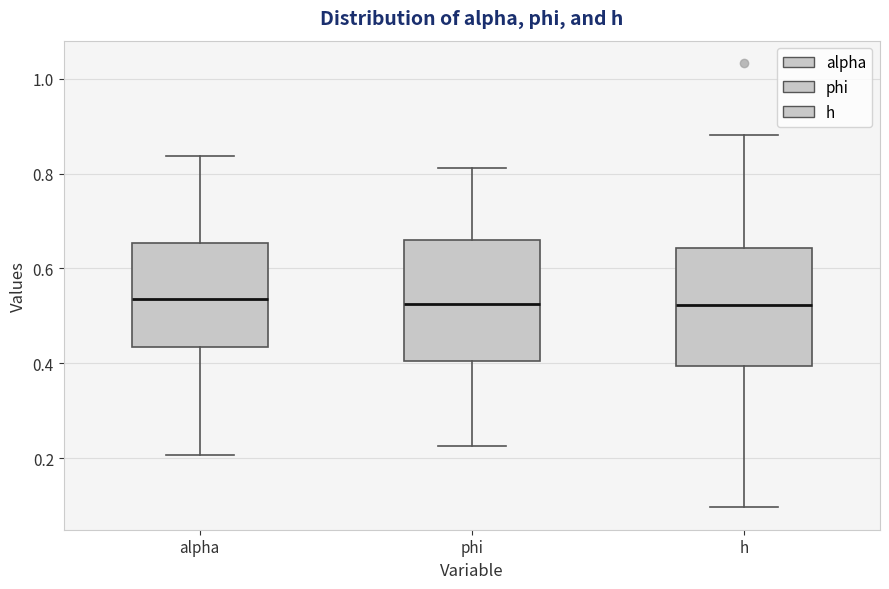

Reading left to right, transcribe this box plot: for each box, give where its median line is, the range the box spans, and where its two whiskers end, as read against the y-axis. The values are not printed on the chart, so give them approximately, as read against the axis.

alpha: median 0.54, box 0.44 to 0.66, whiskers 0.20 to 0.84
phi: median 0.52, box 0.40 to 0.66, whiskers 0.22 to 0.82
h: median 0.52, box 0.40 to 0.64, whiskers 0.10 to 0.88